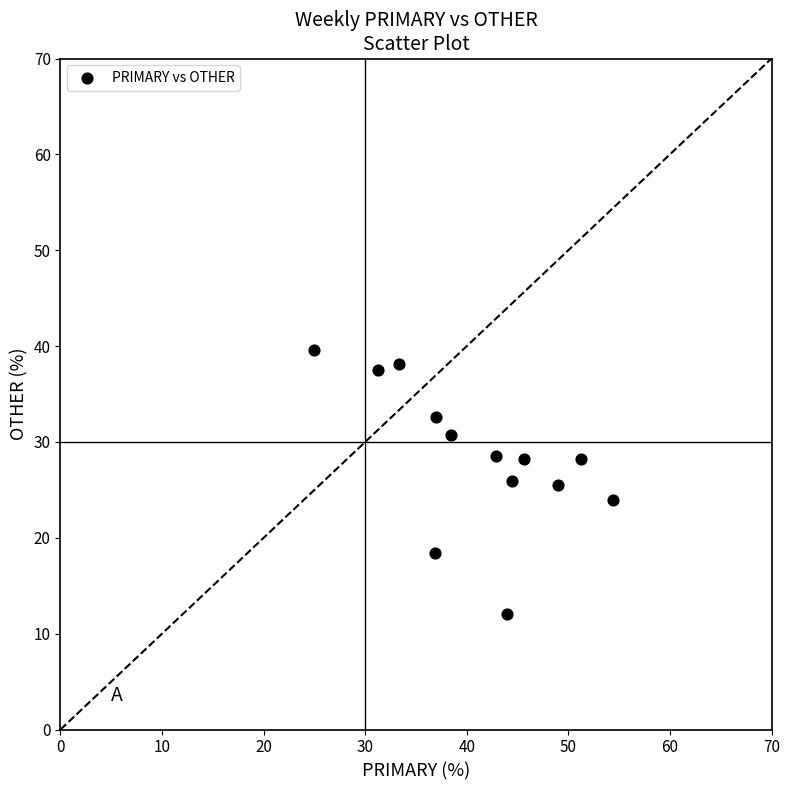

What is the range of X values (max minus min)?

29.3